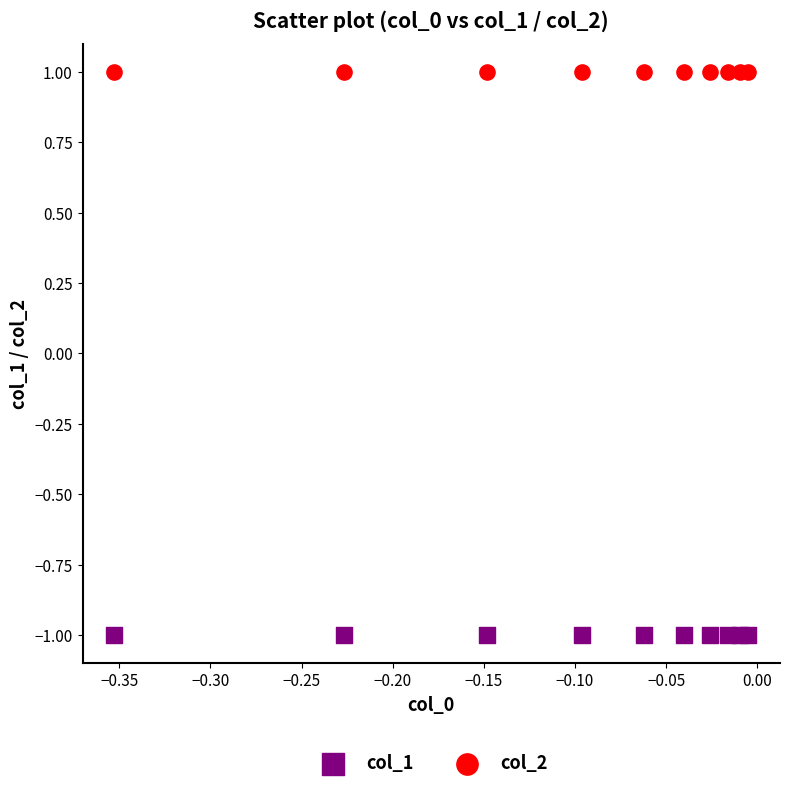

What are all the series names shown in the legend?

col_1, col_2